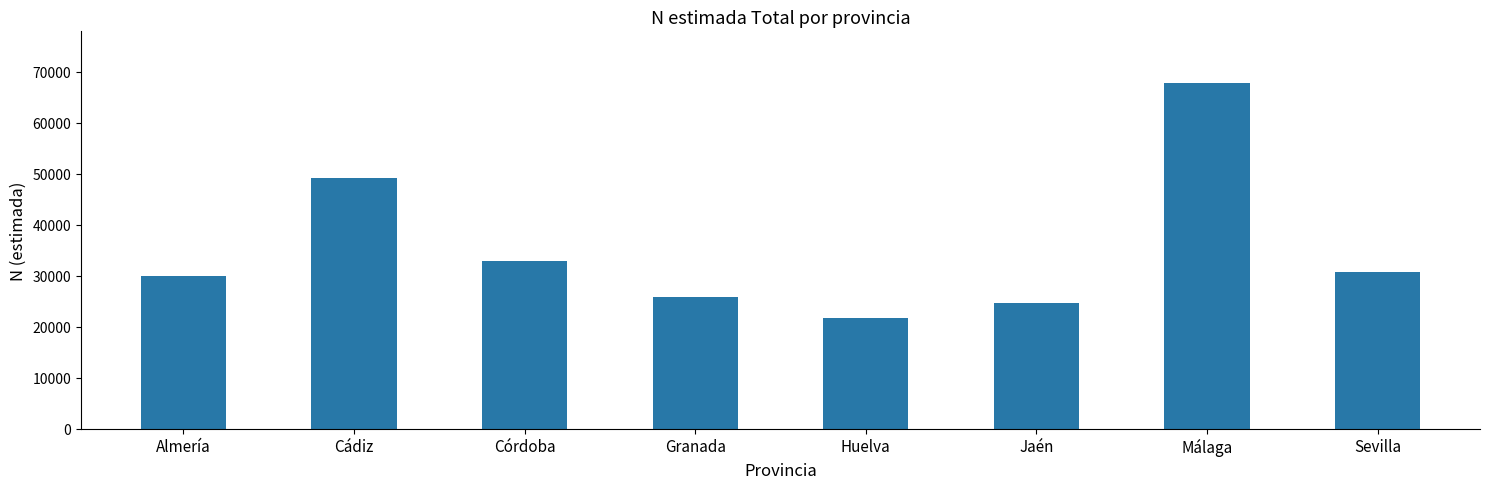

How many data points does each series have?

8